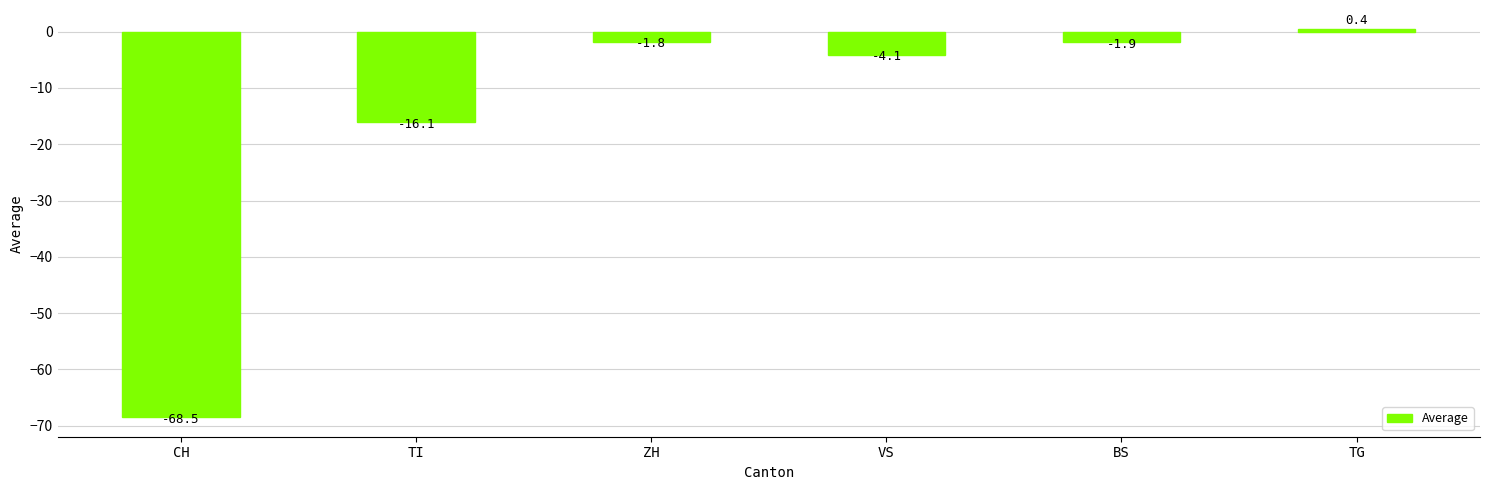

What is the label of the 1st bar from the right?

TG